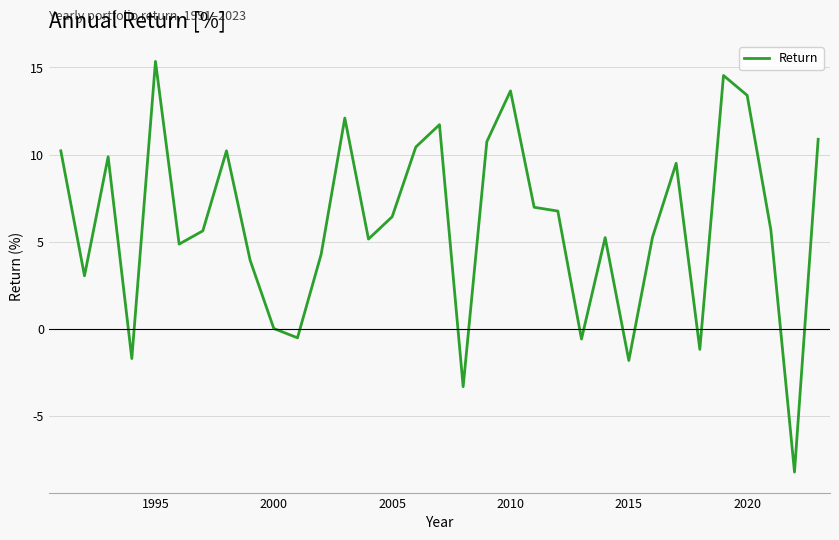

What is the difference between the maximum and minimum values?

23.6